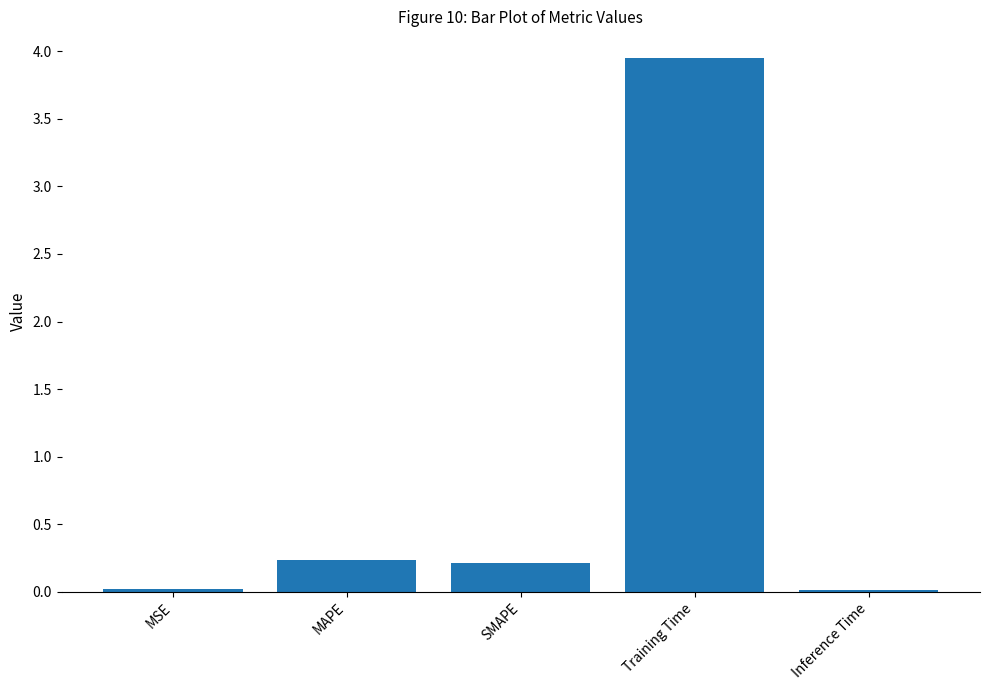

The chart shows a value of 0.0 at MSE. True or false?

True